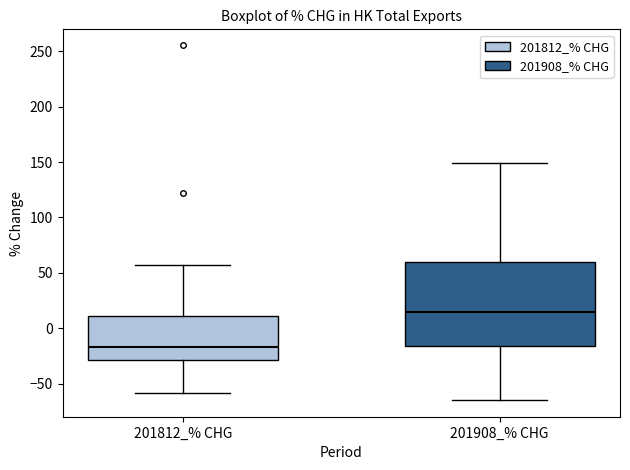

Reading left to right, transcribe this box plot: for each box, give where its median line is, the range the box spans, and where its two whiskers end, as read against the y-axis. The values are not printed on the chart, so give them approximately, as read against the axis.

201812_% CHG: median -15, box -30 to 10, whiskers -60 to 55
201908_% CHG: median 15, box -15 to 60, whiskers -65 to 150